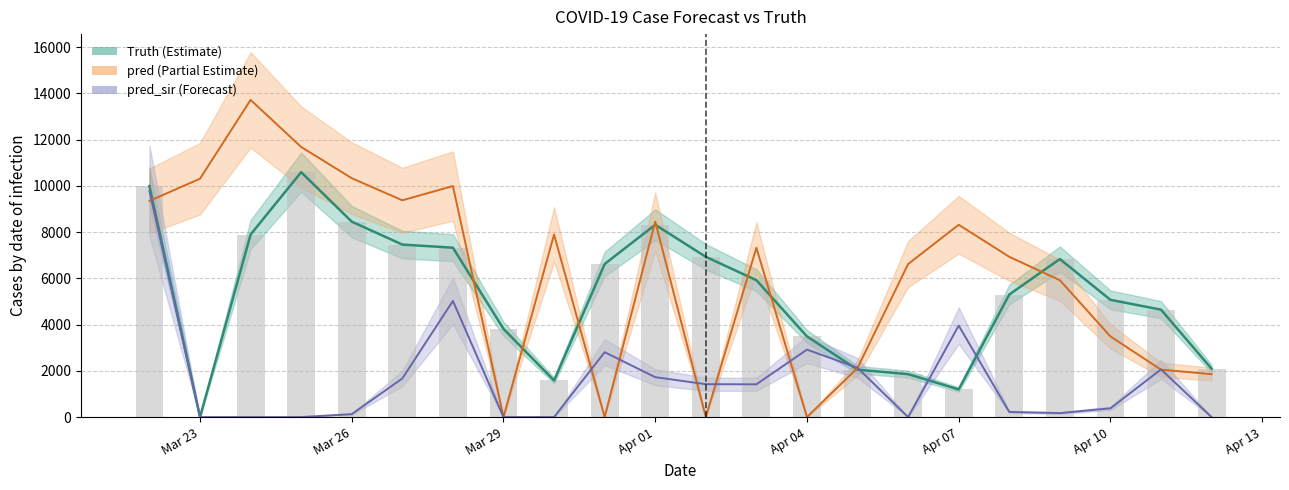

Reading right to left, list all the values displayed in this chart.

truth: 2091.0	4644.0	5069.0	6834.0	5298.0	1196.0	1857.0	2049.0	3487.0	5918.0	6929.0	8315.0	6617.0	1582.0	3814.0	7324.0	7458.0	8450.0	10587.0	7893.0	0.0	9988.0
pred: 1857.0	2049.0	3487.0	5918.0	6929.0	8315.0	6617.0	2123.3	0.0	7324.0	0.0	8450.0	0.0	7893.0	0.0	9988.0	9372.0	10328.0	11678.0	13712.0	10307.0	9346.0
pred_sir: 0.0	2062.0	379.0	173.0	222.0	3956.0	0.0	2129.1	2917.0	1417.0	1422.0	1726.0	2805.0	0.0	0.0	5023.0	1669.0	127.0	0.0	0.0	0.0	9782.9